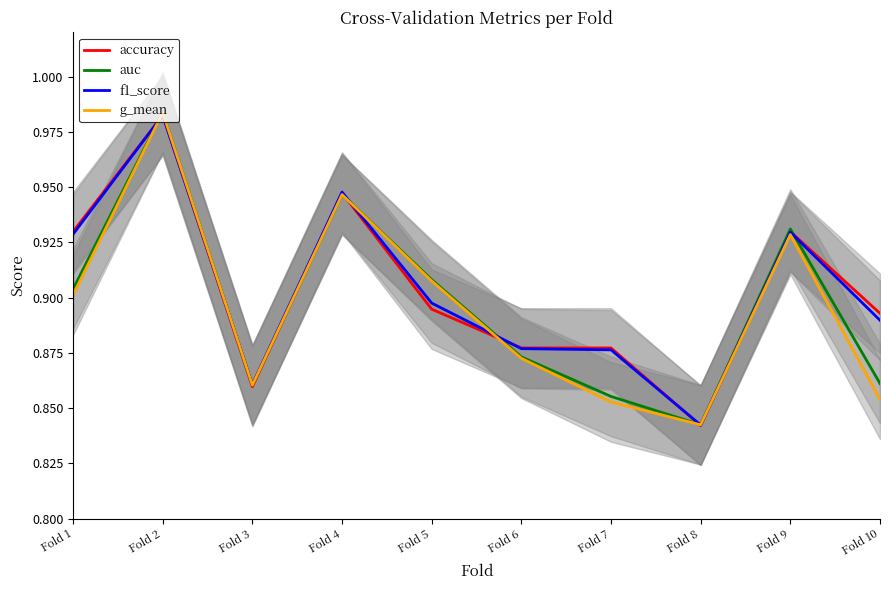

Reading left to right, transcribe all the data shown in this chart.

accuracy: 0.9	1.0	0.9	0.9	0.9	0.9	0.9	0.8	0.9	0.9
auc: 0.9	1.0	0.9	0.9	0.9	0.9	0.9	0.8	0.9	0.9
f1_score: 0.9	1.0	0.9	0.9	0.9	0.9	0.9	0.8	0.9	0.9
g_mean: 0.9	1.0	0.9	0.9	0.9	0.9	0.9	0.8	0.9	0.9